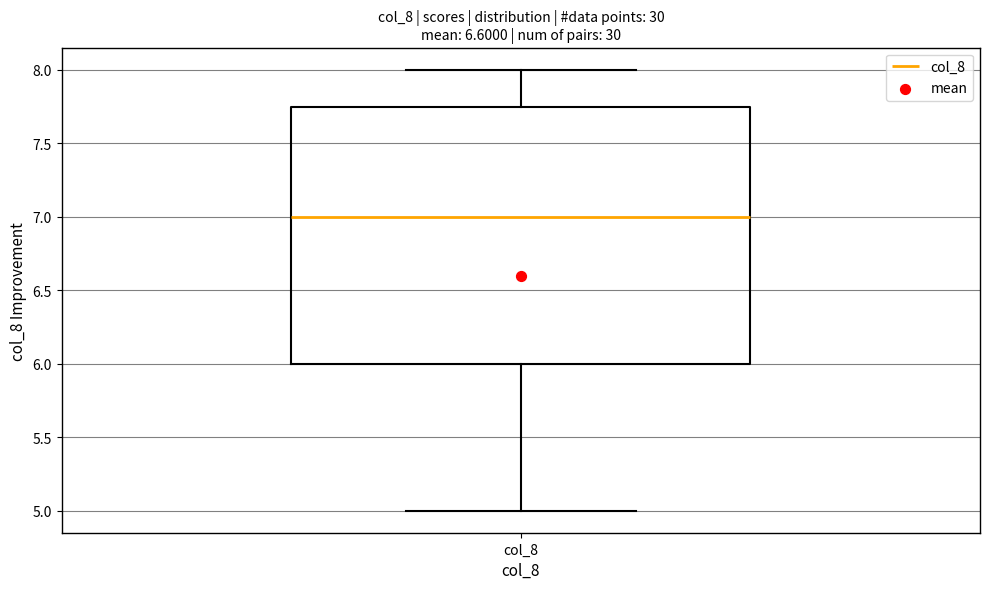

Where does the upper whisker of the box for col_8 end on the y-axis? The values are not printed on the chart, so give them approximately, as read against the axis.

8.00